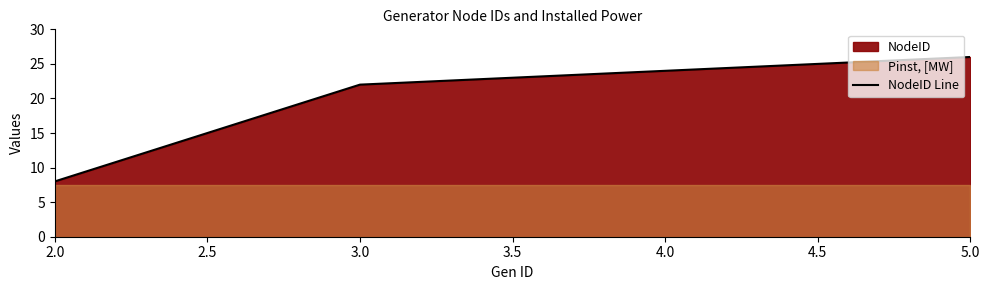

Reading left to right, list all the values displayed in this chart.

8	22	24	26